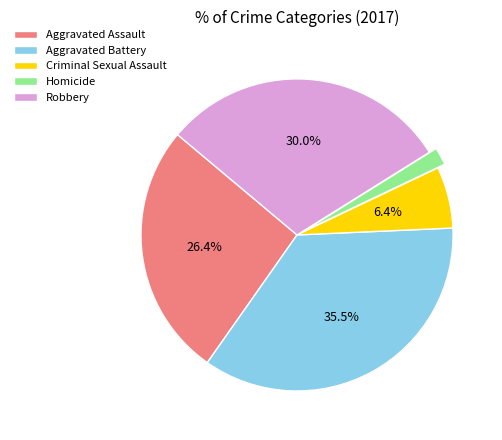

Does any single category account for the majority?

No